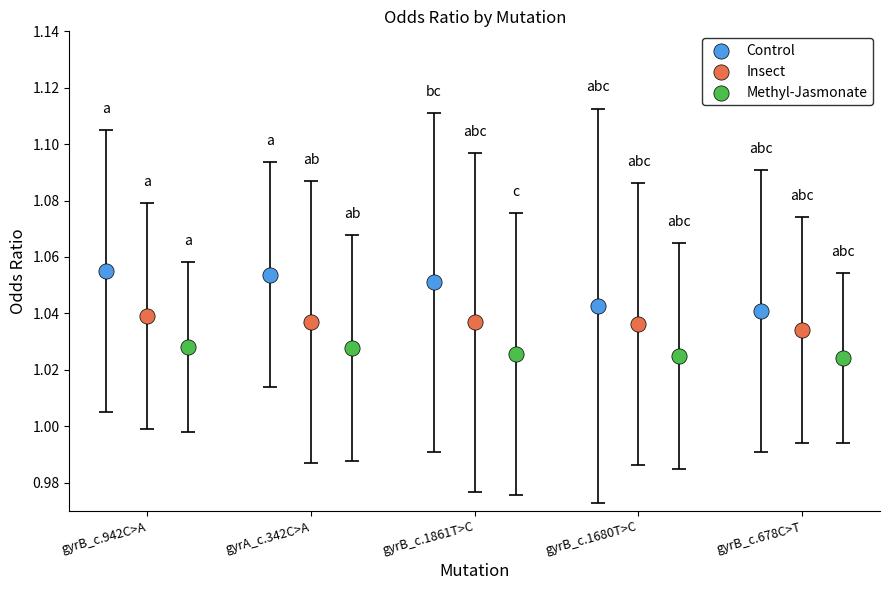

Which series contains the lowest Y value?

Methyl-Jasmonate